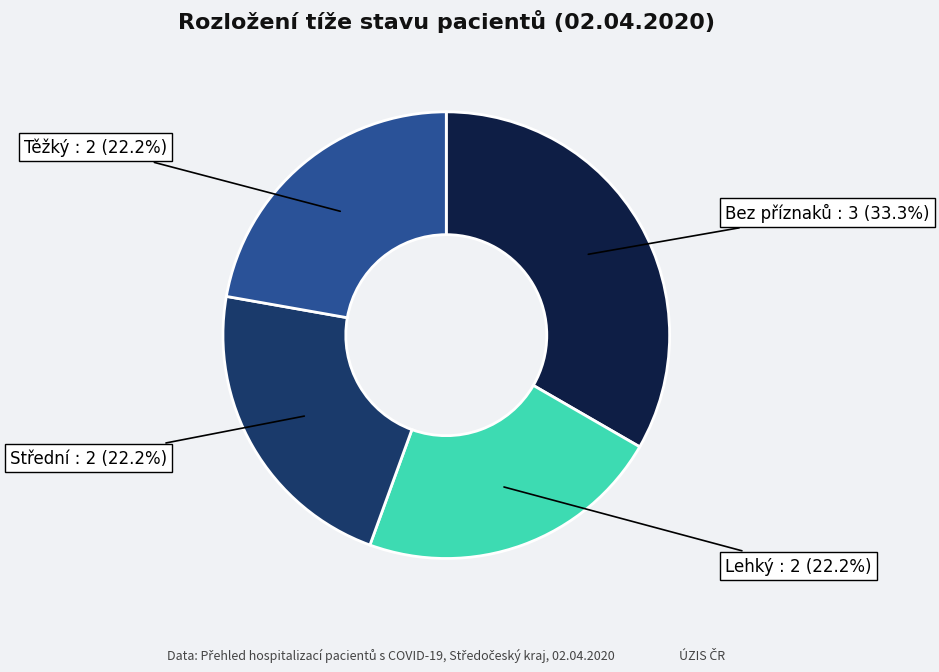

How much of the chart is everything except Lehký : 2 (22.2%)?

77.8%